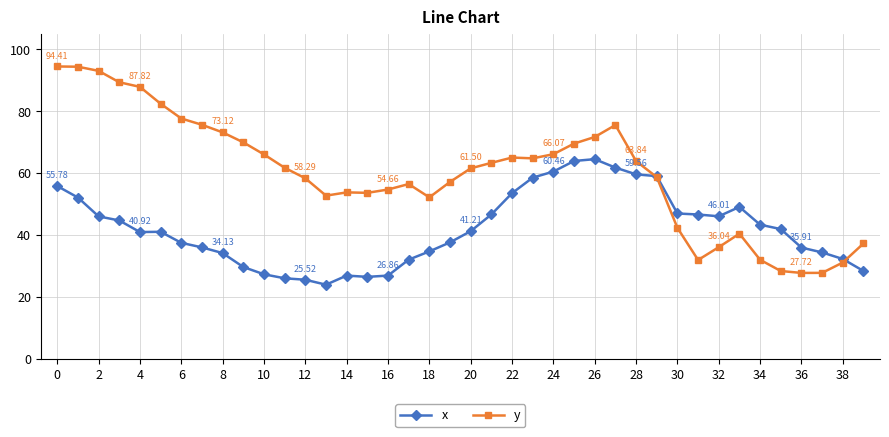

How many lines are shown in the chart?

2